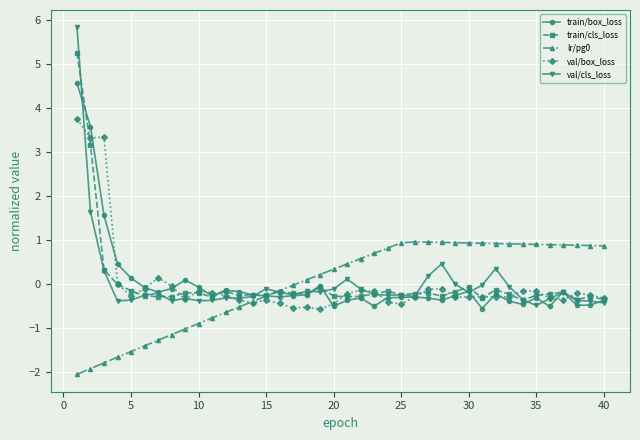

Which series ends up on top after the final intersection of train/cls_loss and val/cls_loss?

train/cls_loss